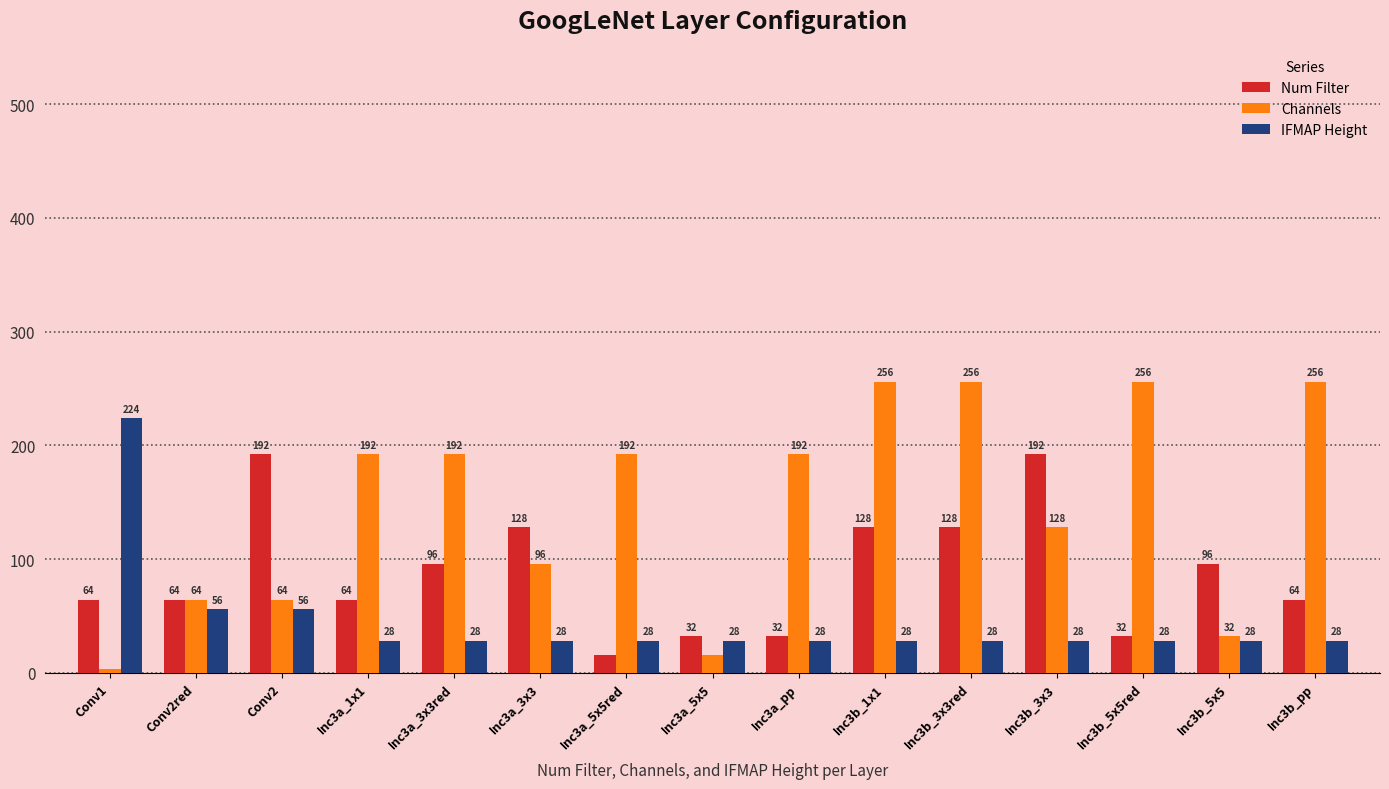

Rank the series by their average value, from lowest to highest.

IFMAP Height, Num Filter, Channels